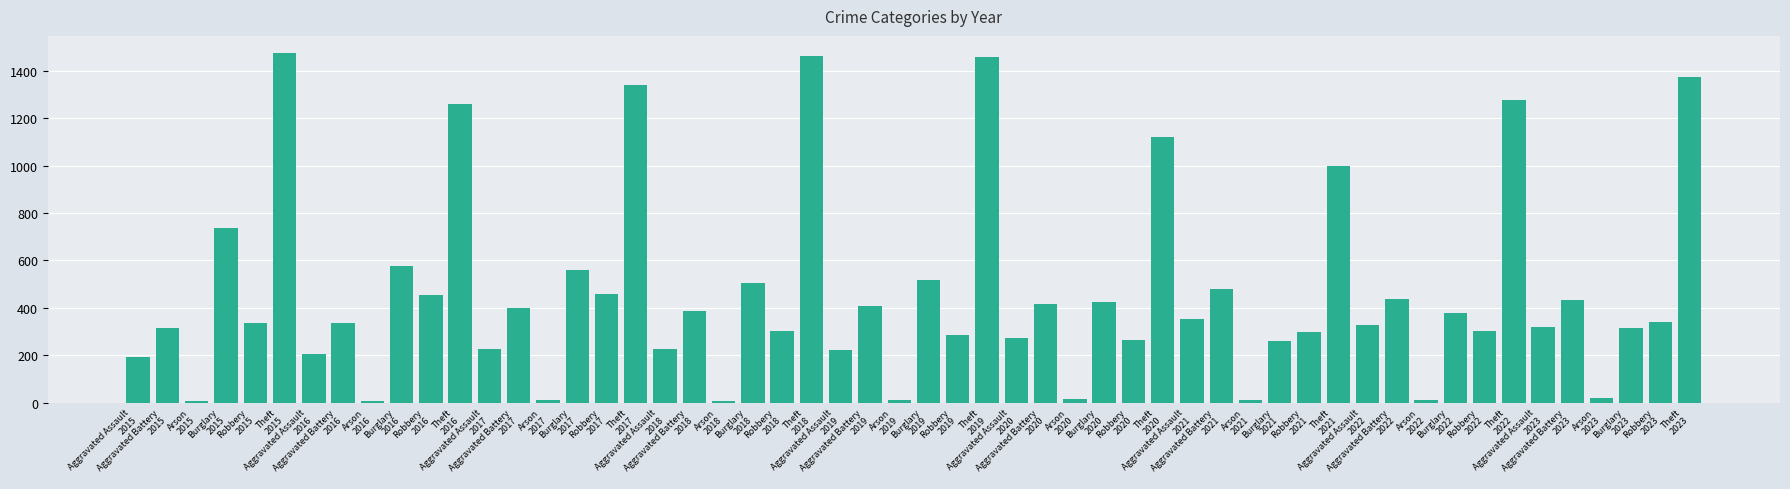

What is the maximum value shown in the chart?

1474